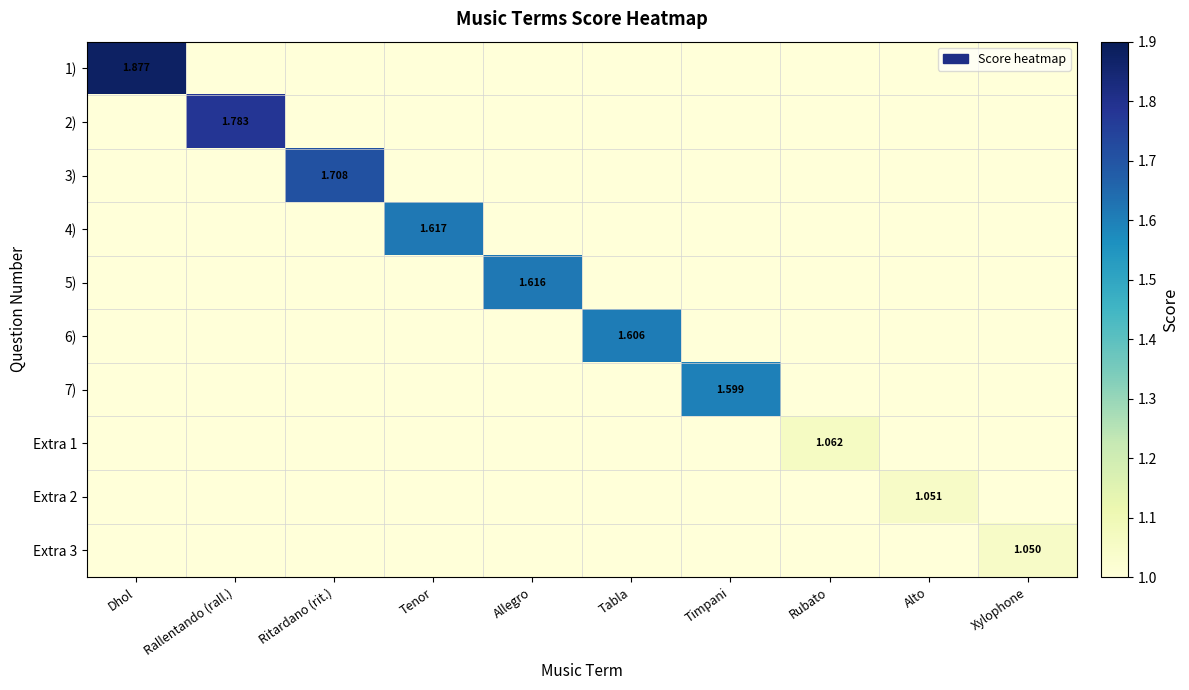

At how many categories does at least one series exceed 1?

10